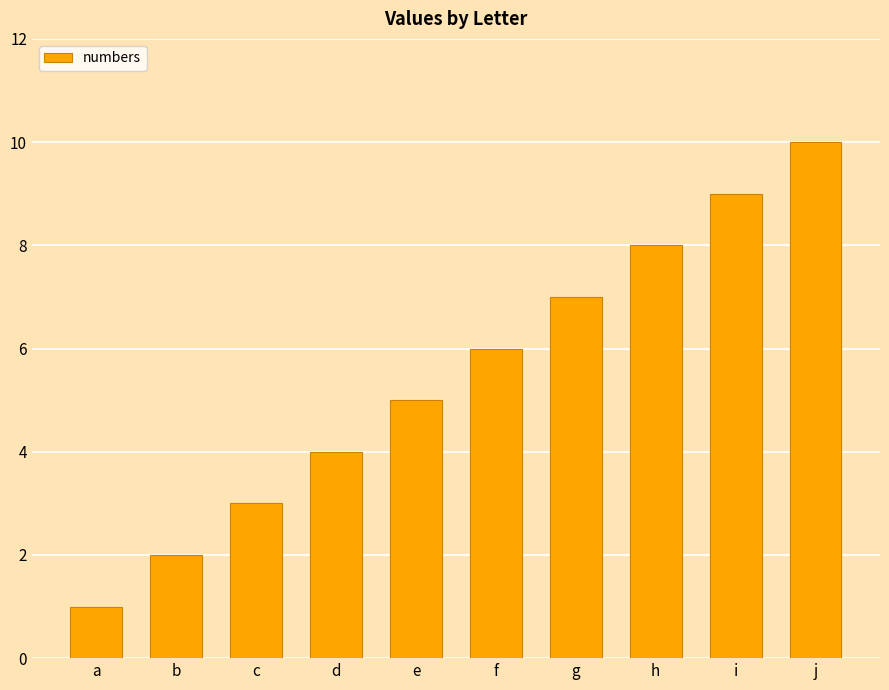

What is the smallest value displayed?

1